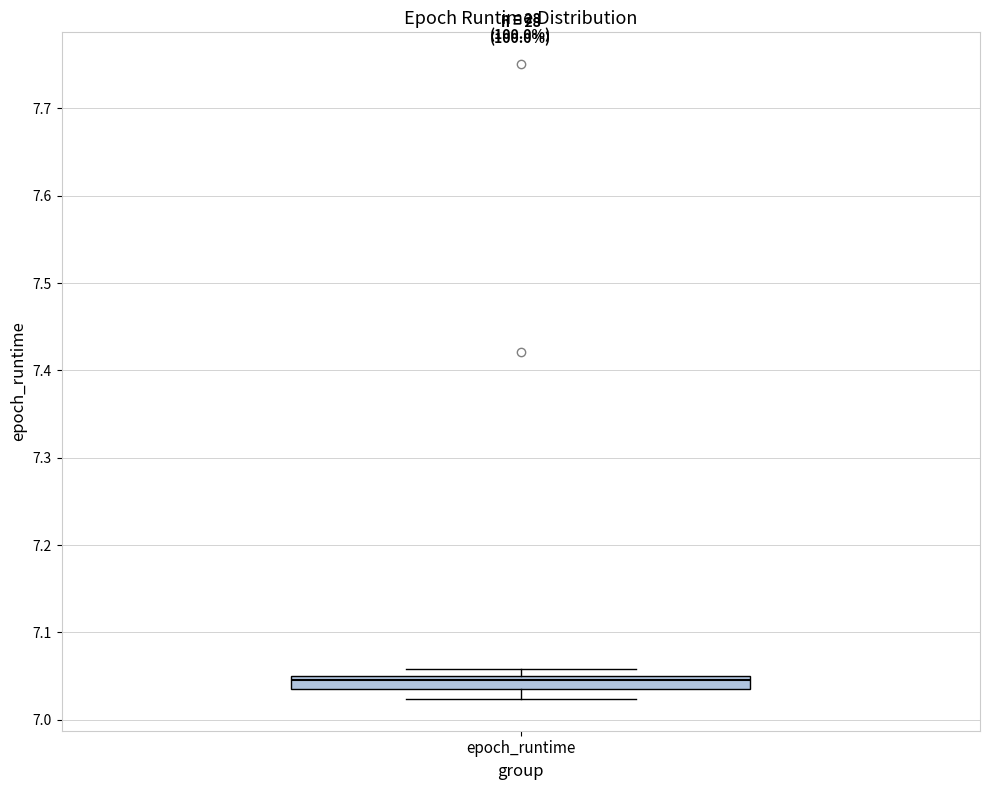

Where is the lower edge of the box for epoch_runtime on the y-axis? The values are not printed on the chart, so give them approximately, as read against the axis.

7.03